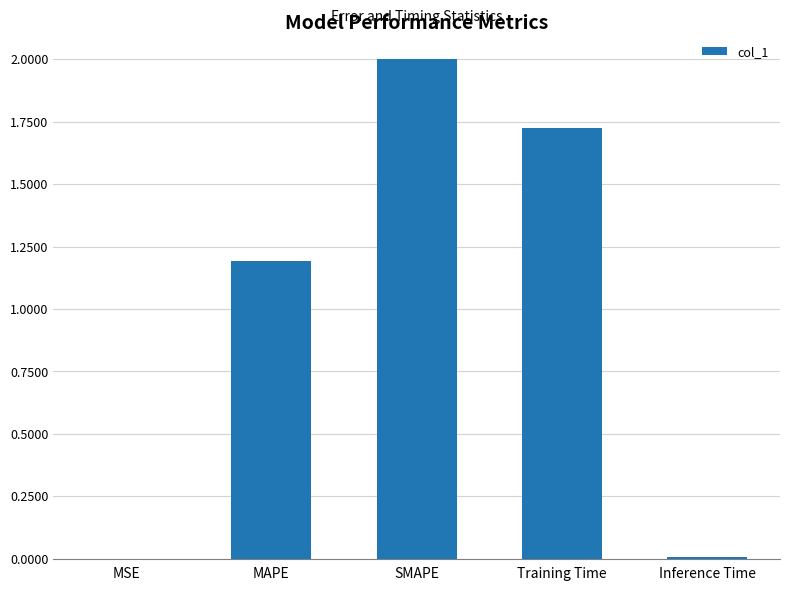

How many distinct data groups are displayed?

1